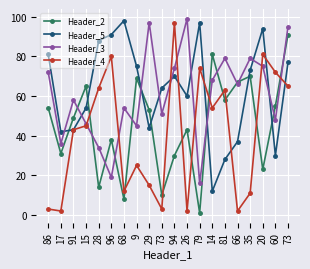

Count the number of categories in the chart.

20